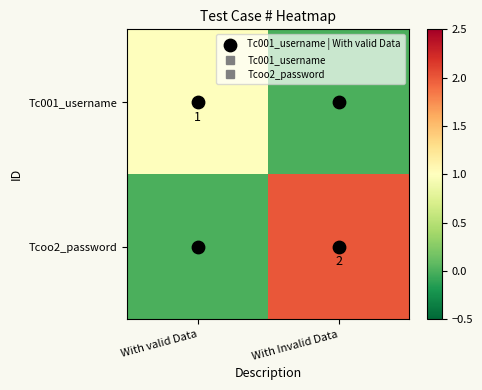

How many values in Tcoo2_password are above zero?

1